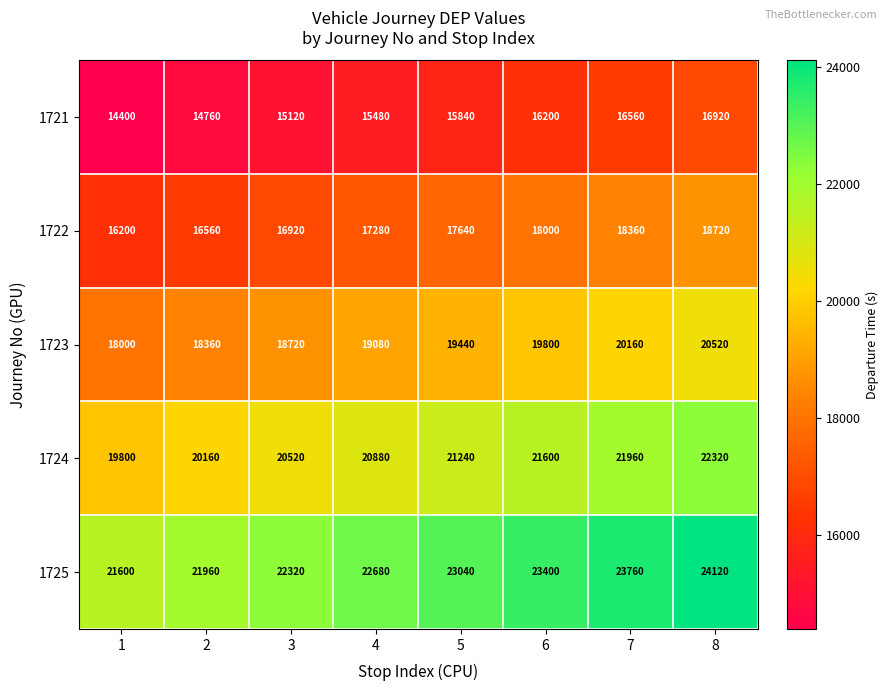

Count the 1724 values in the range 20520 to 21960.

5